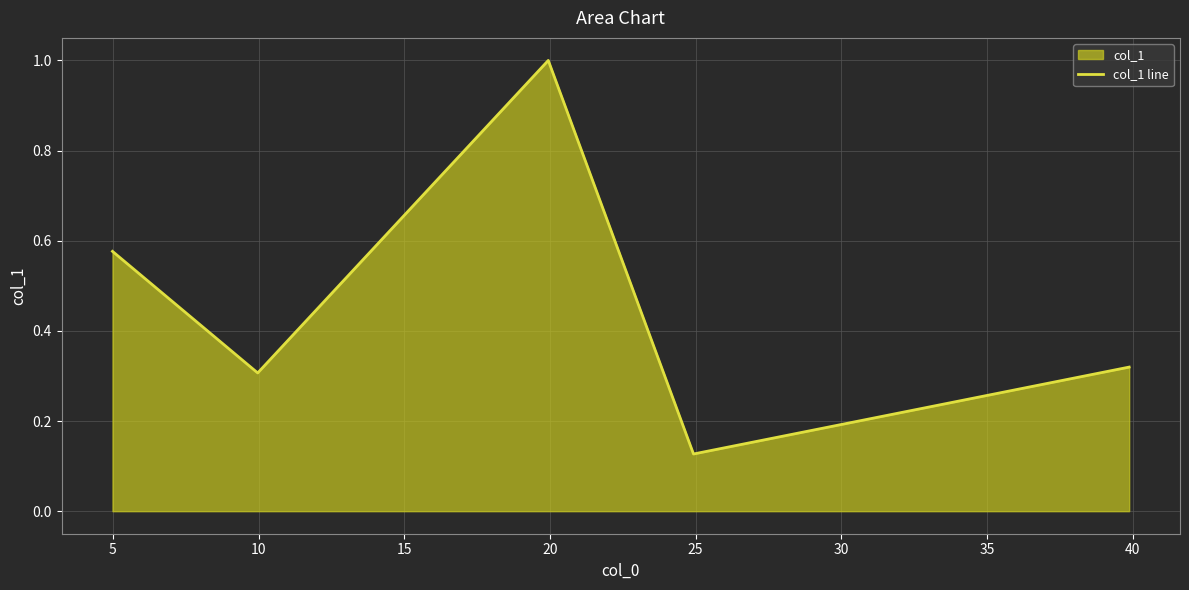

How many lines are shown in the chart?

1